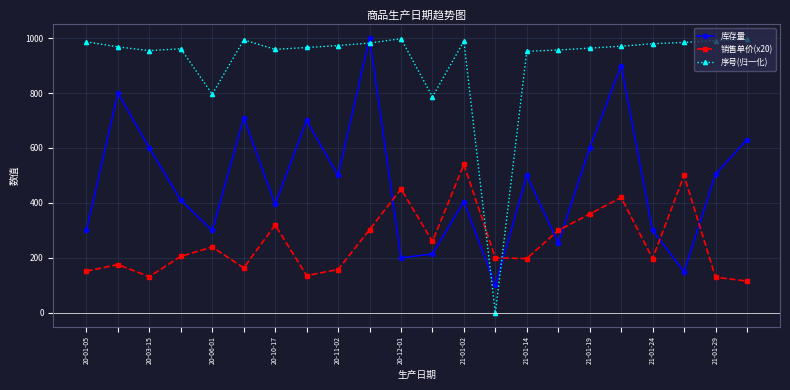

Which series has the largest range (max minus min)?

序号(归一化)